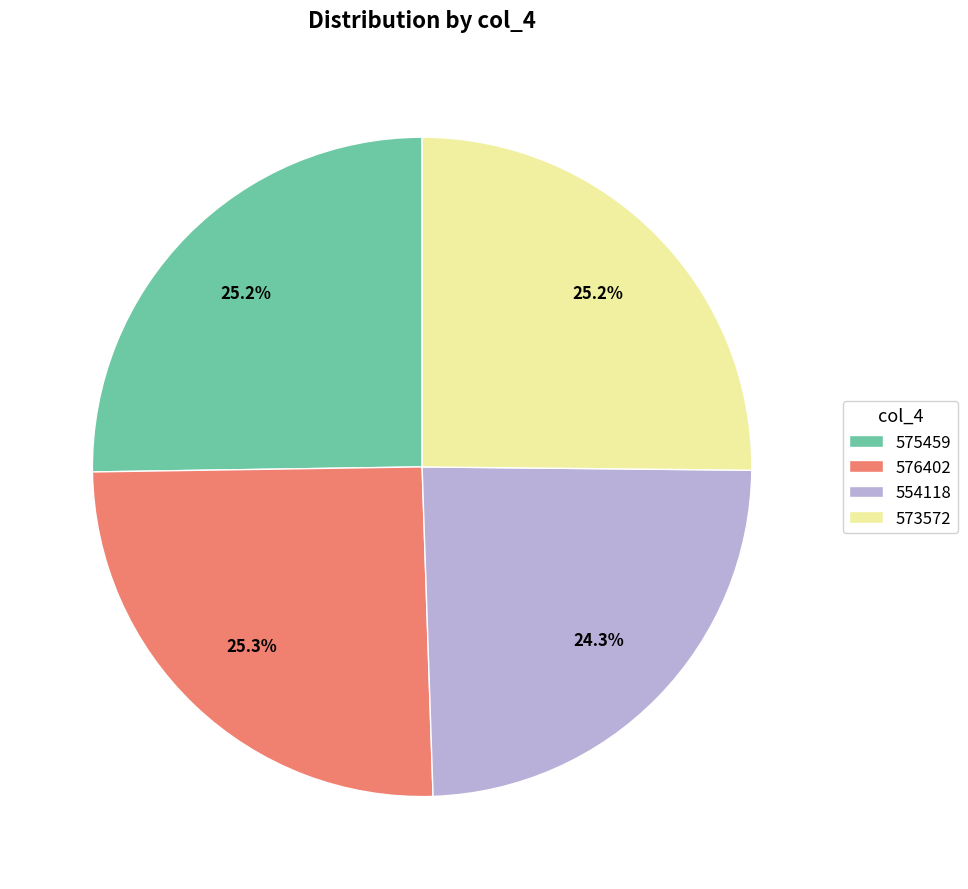

Which slice is the smallest?

554118